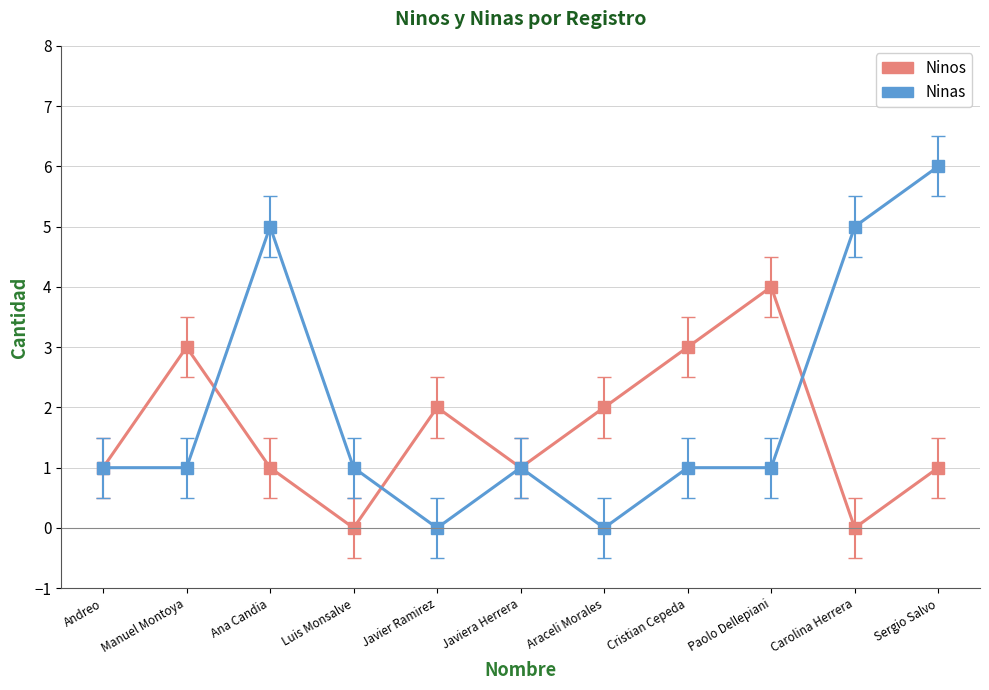

List the series in order of their peak value, lowest first.

Ninos, Ninas